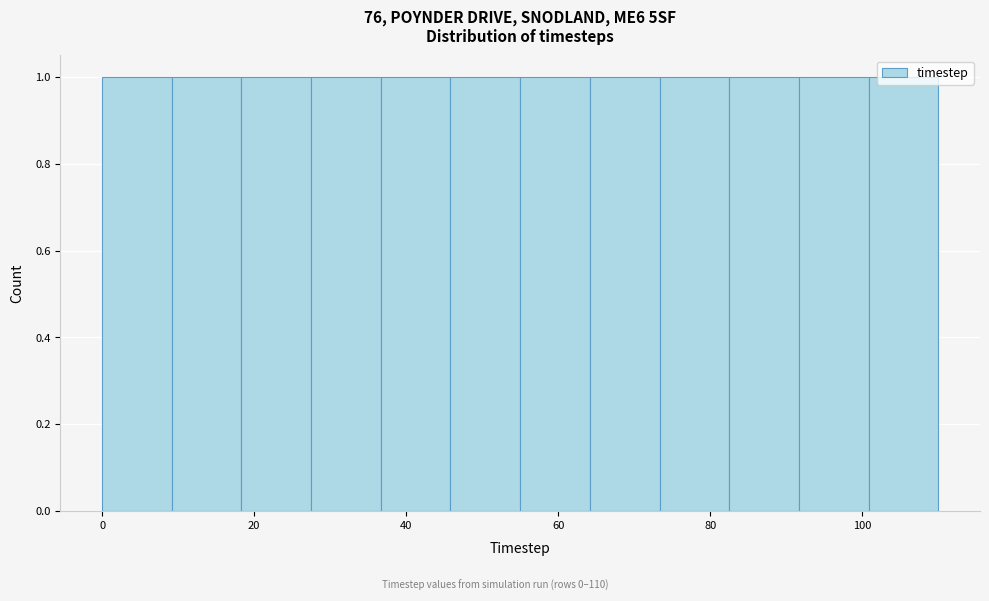

Reading left to right, transcribe this chart: for each bar, give the range it covers on the x-axis and its height. Neither the bar edges nor the heights are printed on the chart, so give them approximately, as read against the axes.

0 to 10: 1
10 to 18: 1
18 to 28: 1
28 to 36: 1
36 to 46: 1
46 to 56: 1
56 to 64: 1
64 to 74: 1
74 to 82: 1
82 to 92: 1
92 to 100: 1
100 to 110: 1